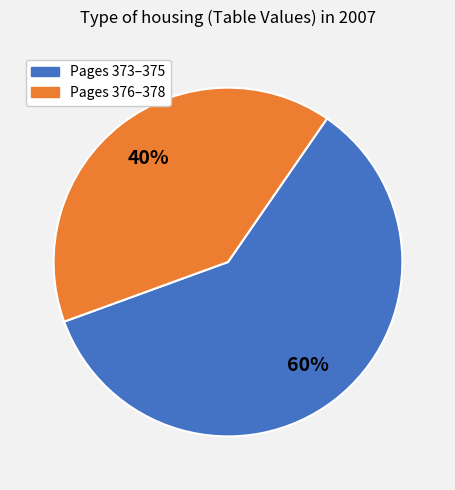

Is there any slice that represents more than half of the pie?

Yes